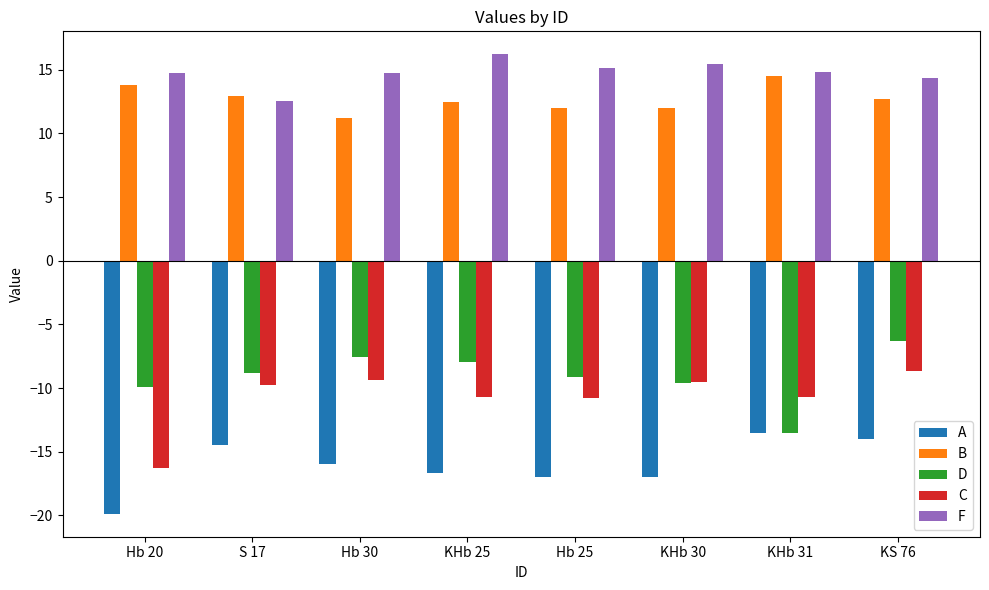

List the series in order of their peak value, lowest first.

A, C, D, B, F